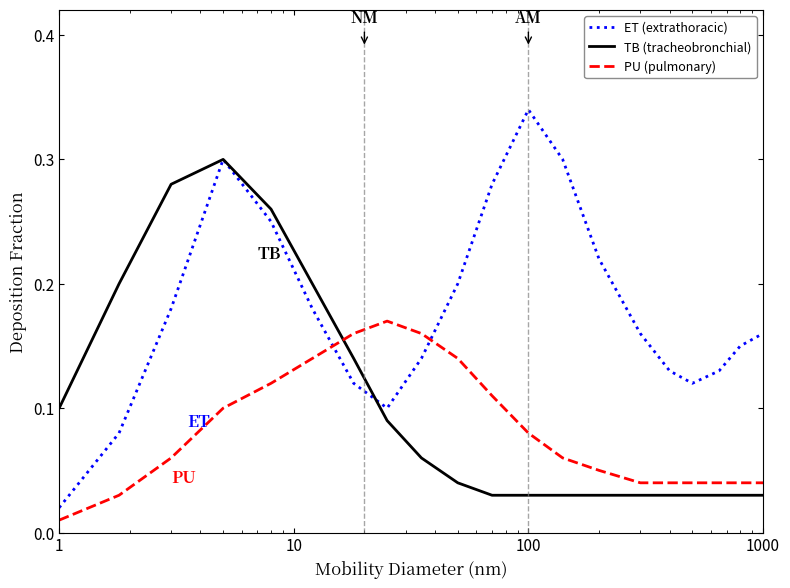

How many times do PU (pulmonary) and TB (tracheobronchial) cross each other?

1